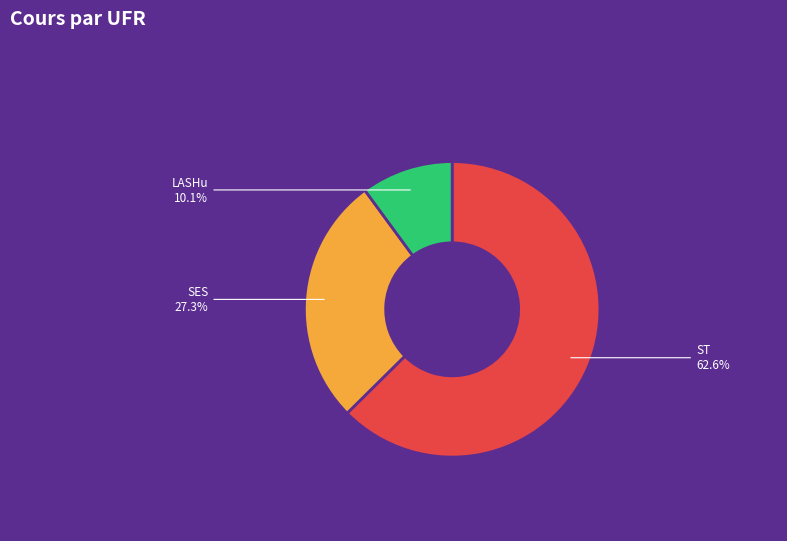

What percentage is NOT represented by SES?

72.7%